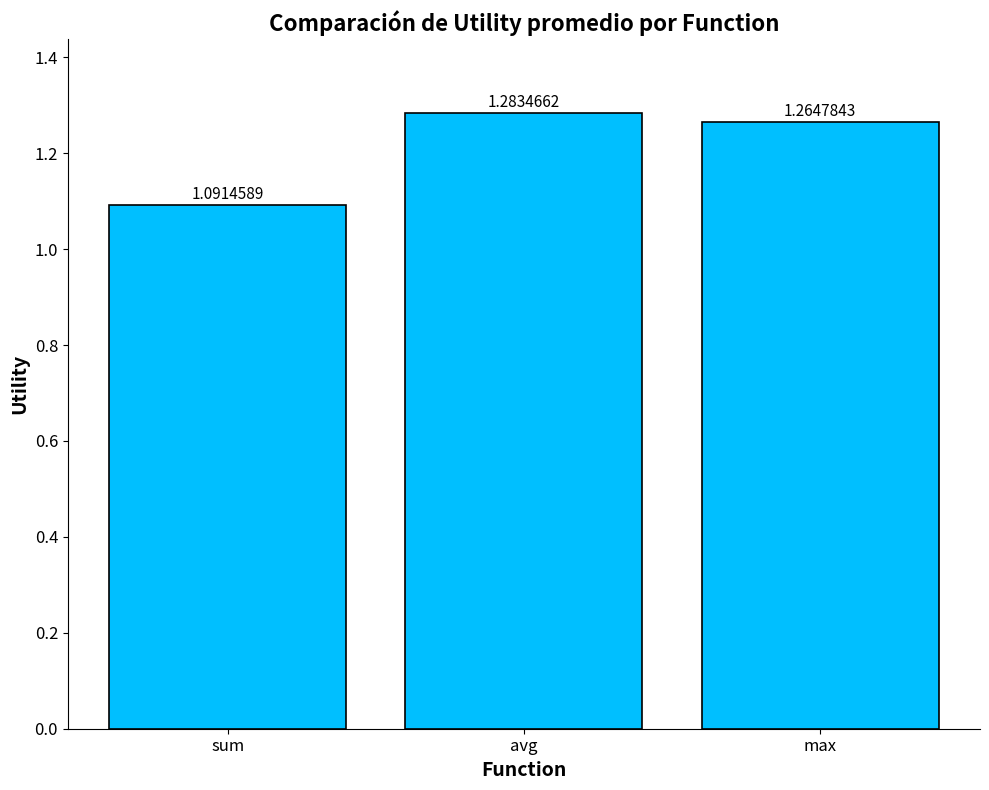

Between sum and avg, which is larger?

avg